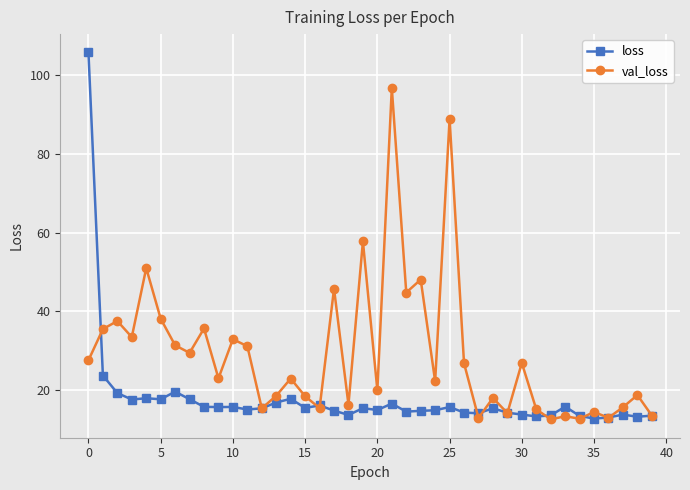

Which series has the largest range (max minus min)?

loss